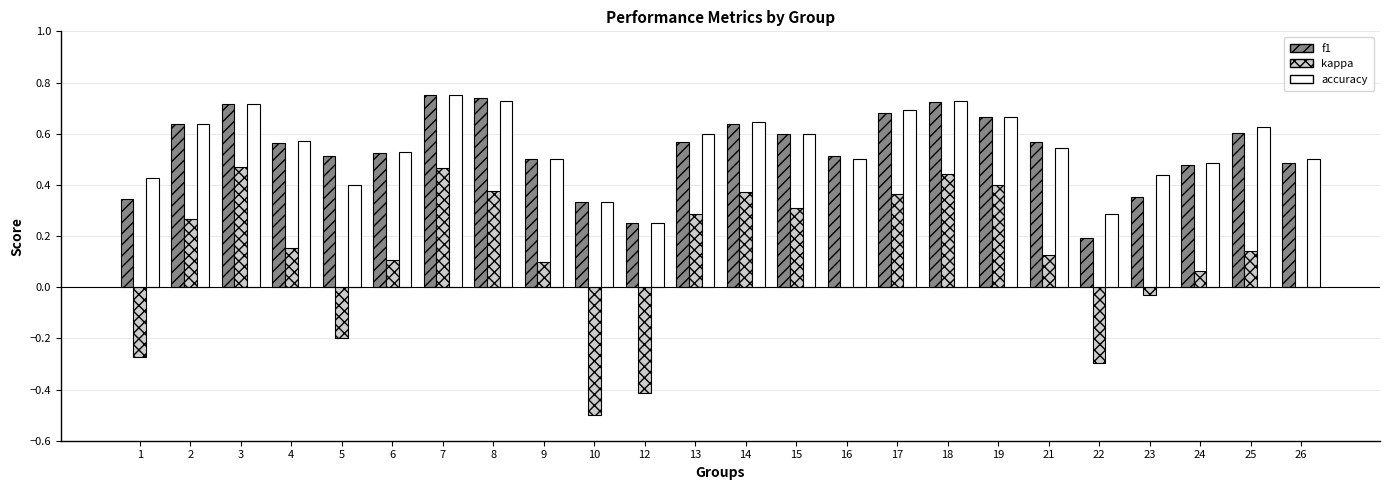

What is the sum of all accuracy values?

13.2